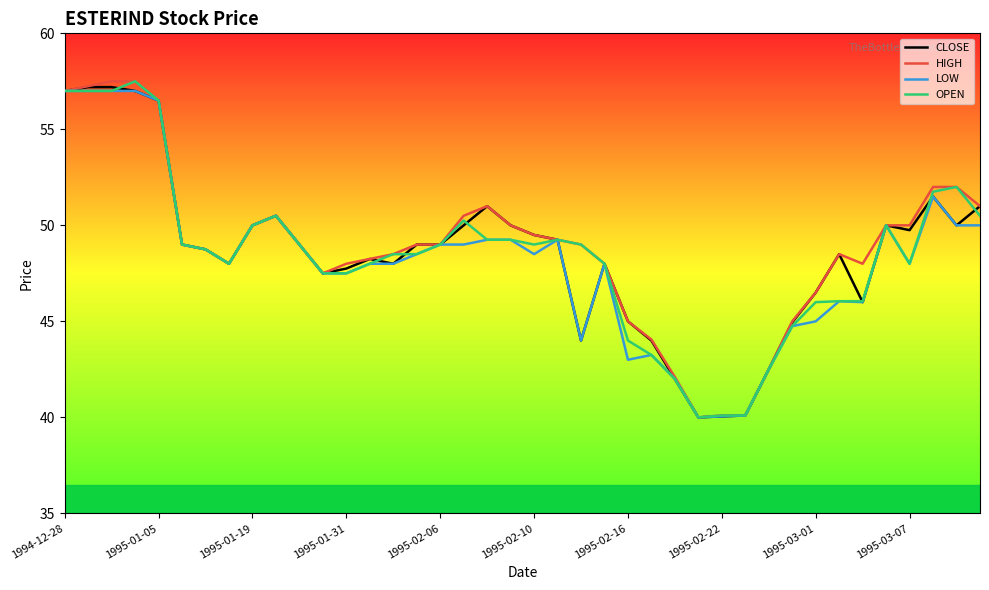

What is the lowest value of the HIGH series?

40.0